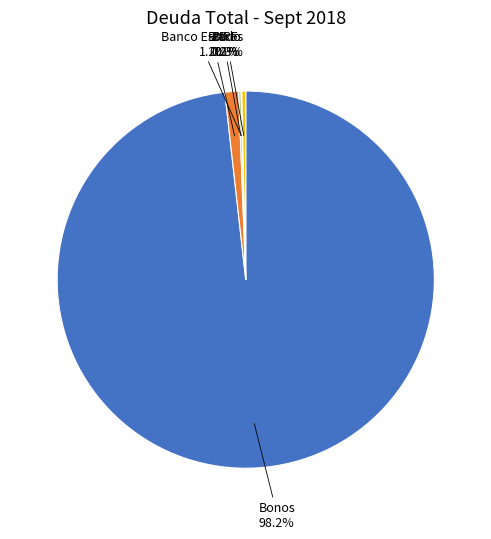

Which category has the biggest portion of the pie?

Bonos